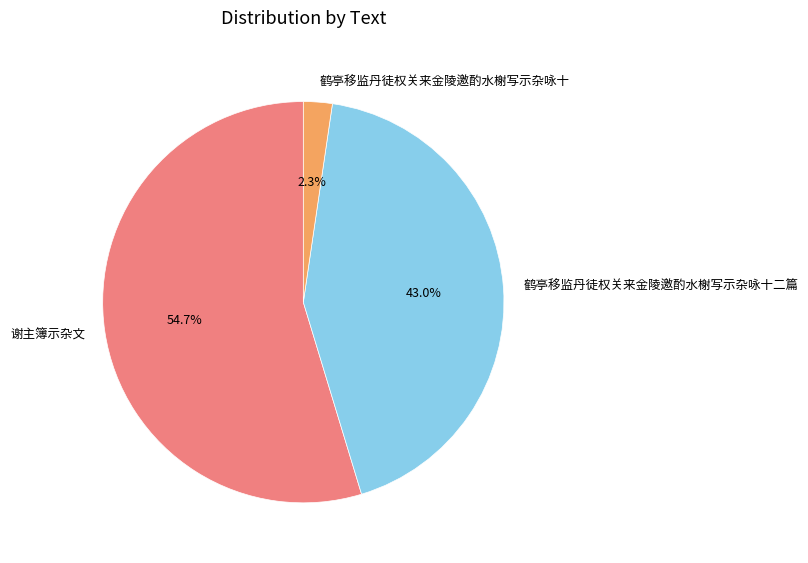

How many slices are in this pie chart?

3